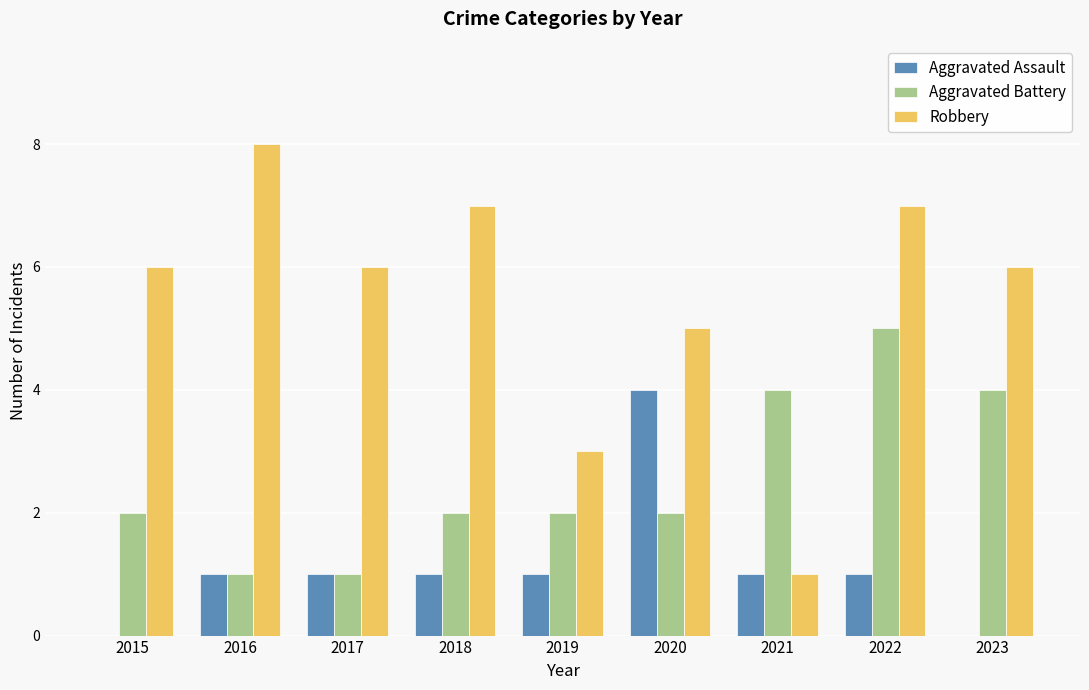

What are all the series names shown in the legend?

Aggravated Assault, Aggravated Battery, Robbery